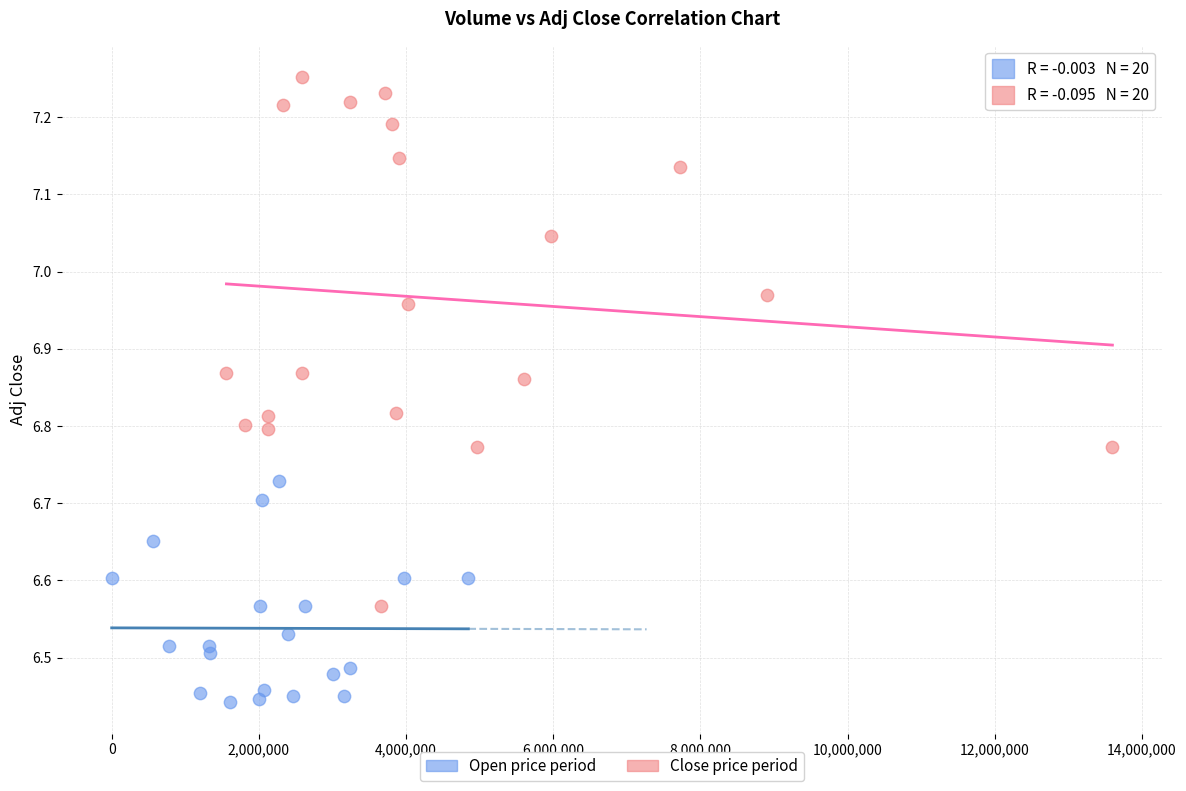

Which series has the largest Y range (max minus min)?

Close price period